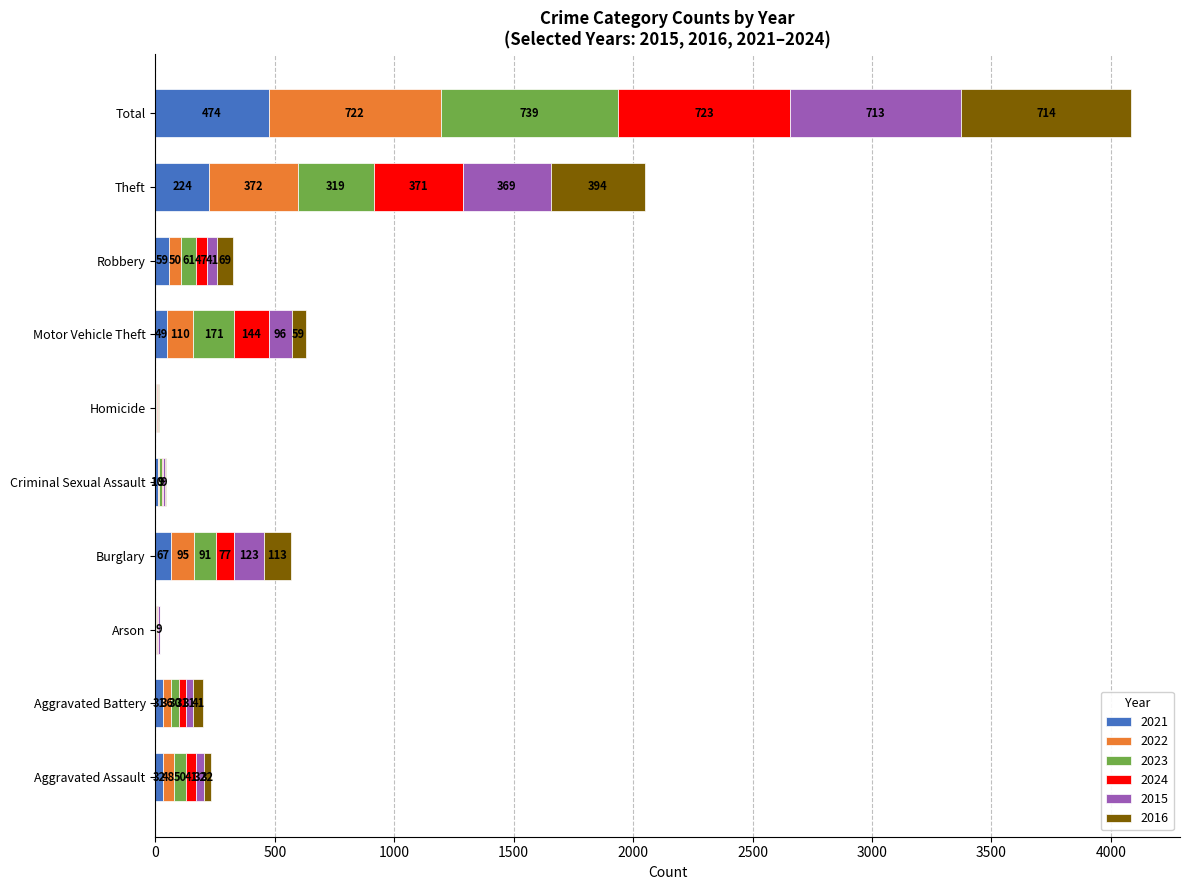

At which category is the sum across all series the highest?

Total